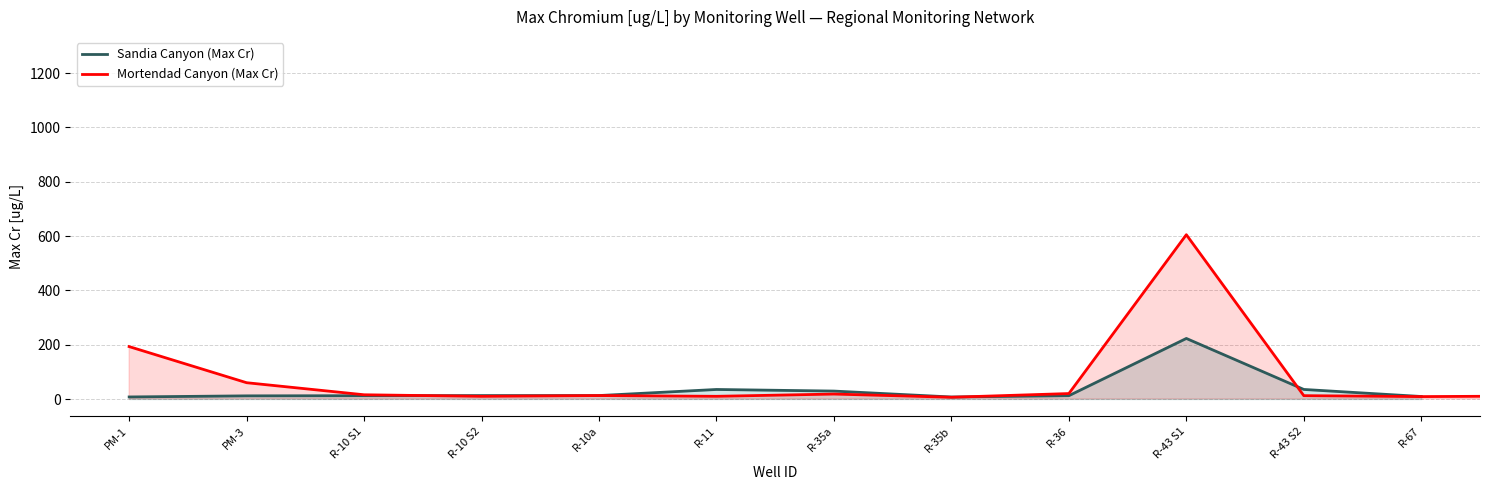

Where is the first local maximum?

R-11